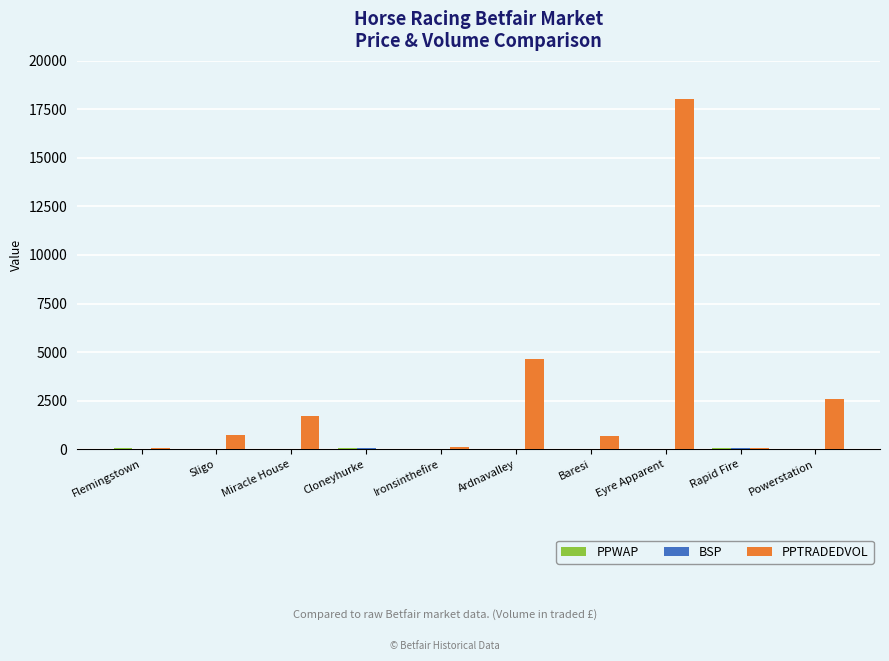

At which label is PPTRADEDVOL closest to 9018?

Ardnavalley